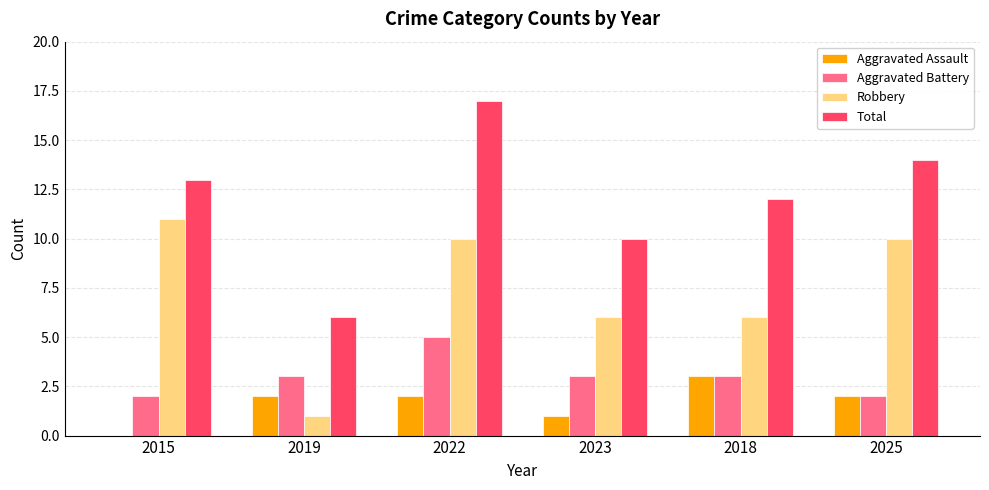

What is the sum of the Aggravated Battery values at 2015 and 2022?

7